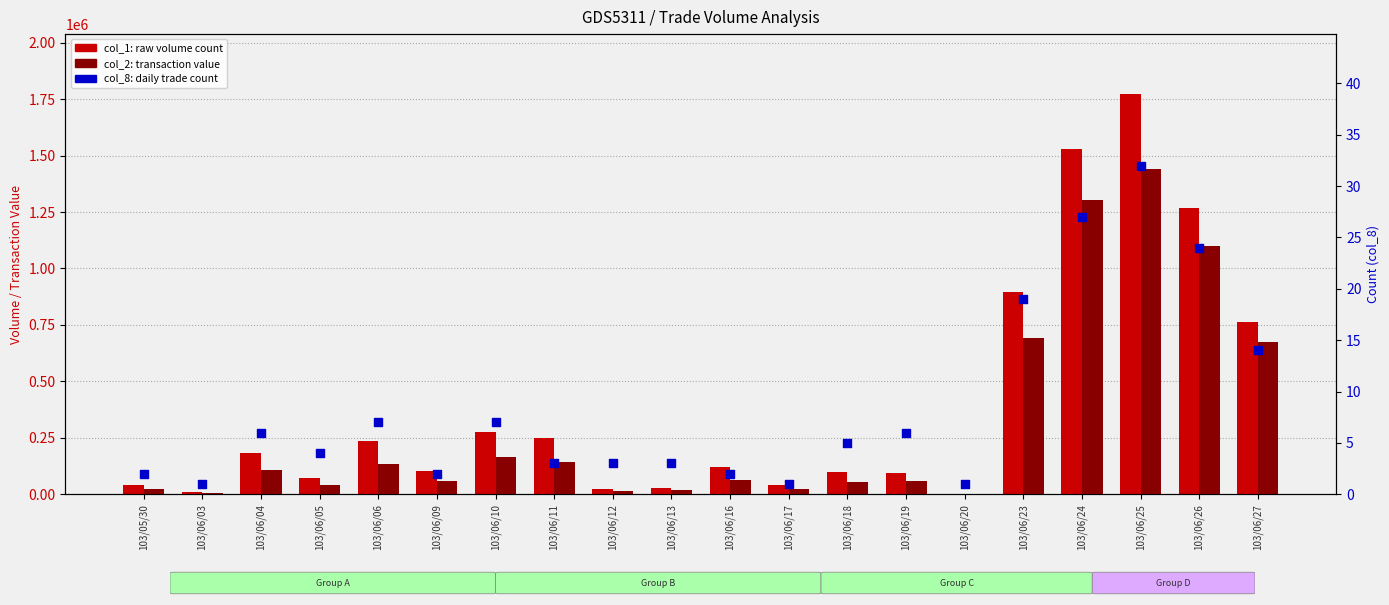

Is the value of col_1 (volume) at 103/06/16 greater than the value of col_8 (count) at 103/06/16?

Yes